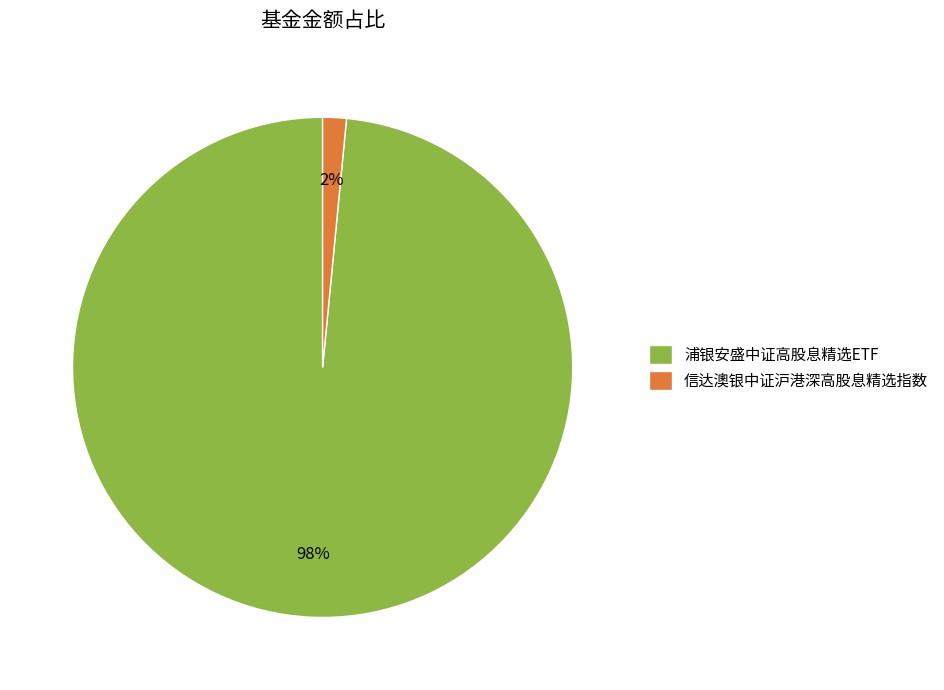

Combined, do 信达澳银中证沪港深高股息精选指数 and 浦银安盛中证高股息精选ETF account for over 50%?

Yes